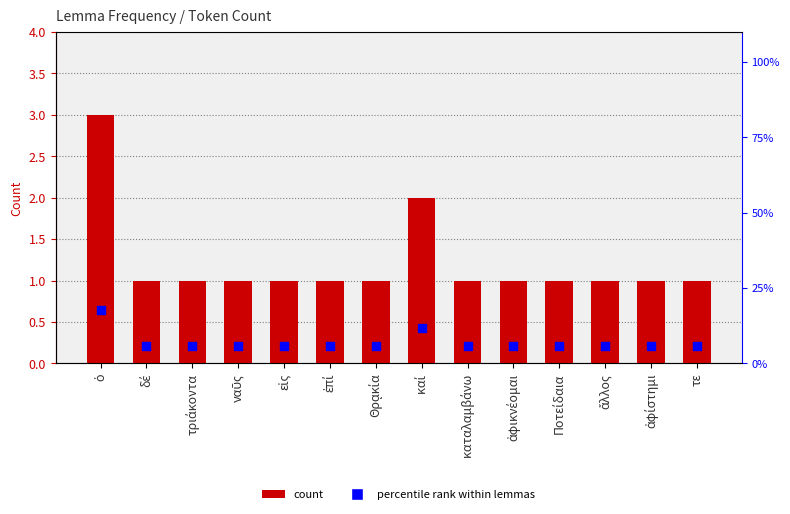

What is the total value across all series at καί?

13.8